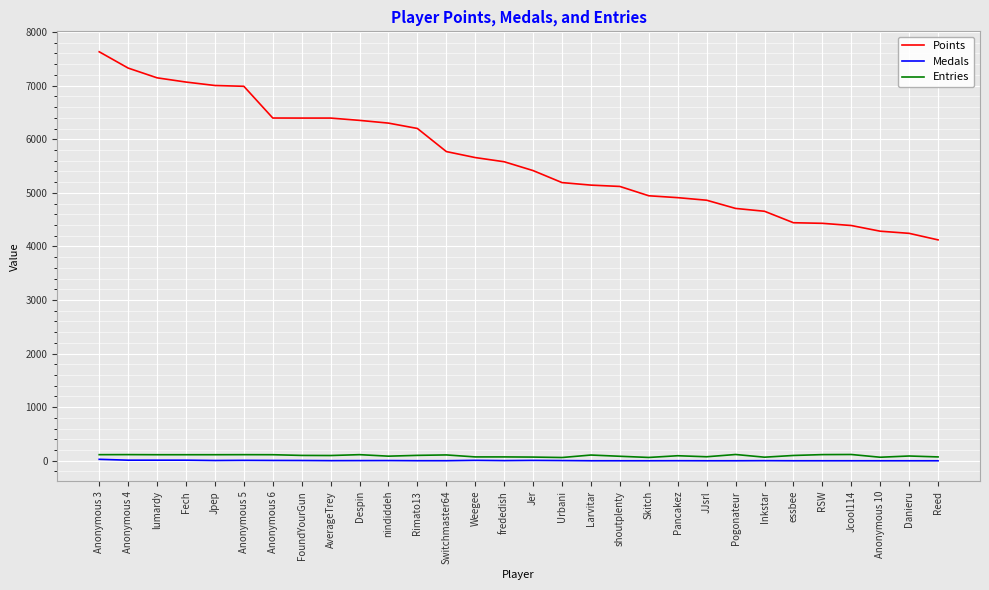

Is the value of Points at Fech greater than the value of Medals at Switchmaster64?

Yes